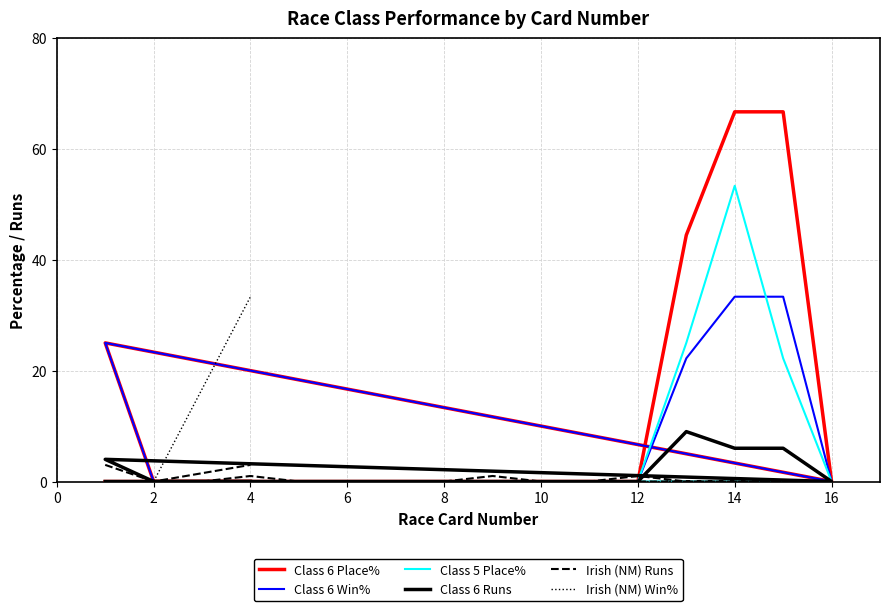

What are all the series names shown in the legend?

Class 6 Place%, Class 6 Win%, Class 5 Place%, Class 6 Runs, Irish (NM) Runs, Irish (NM) Win%